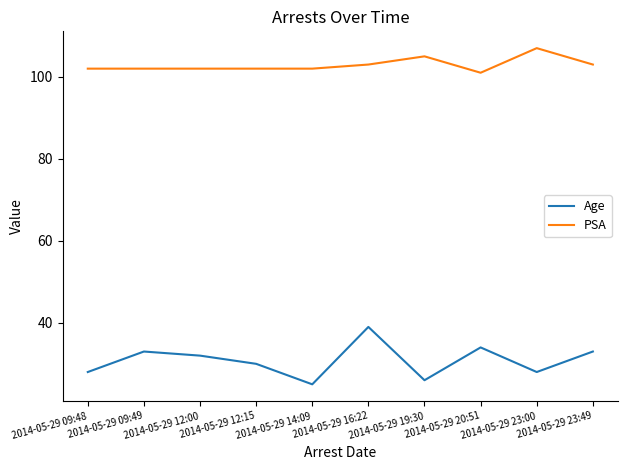

True or false: PSA and Age intersect in this chart.

False